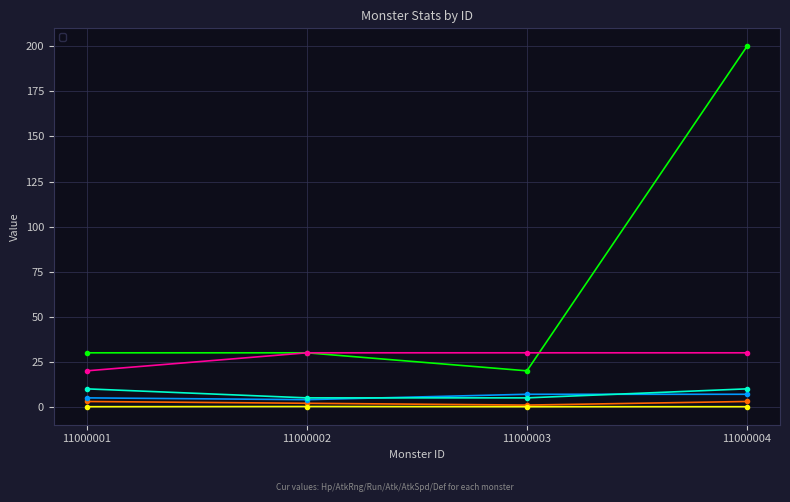

Which series has the largest total across all categories?

_monsterHp